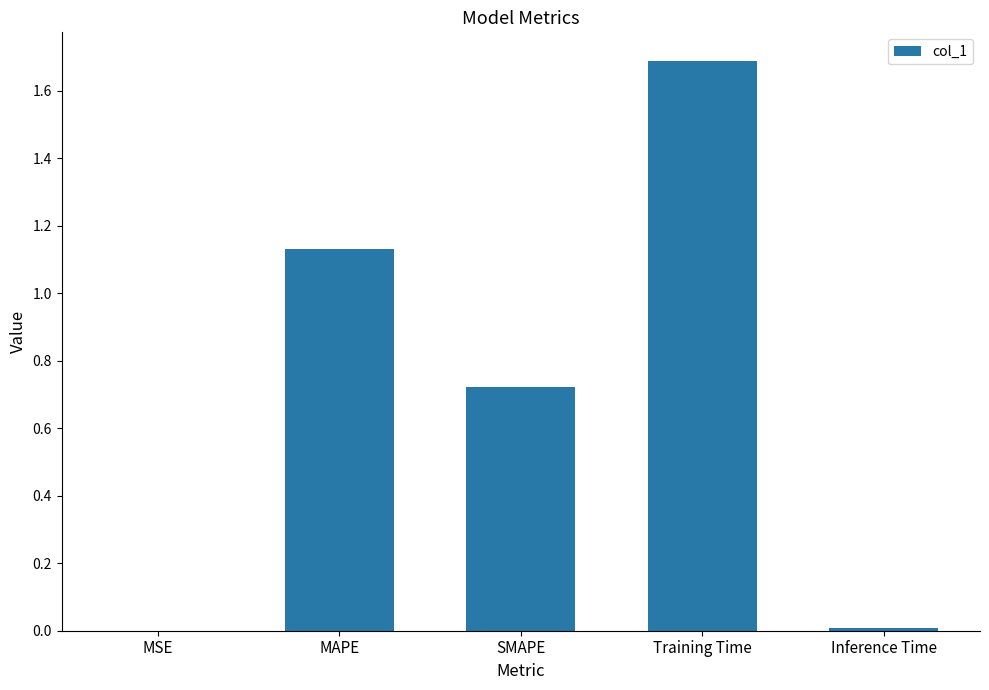

Are the bars horizontal?

No